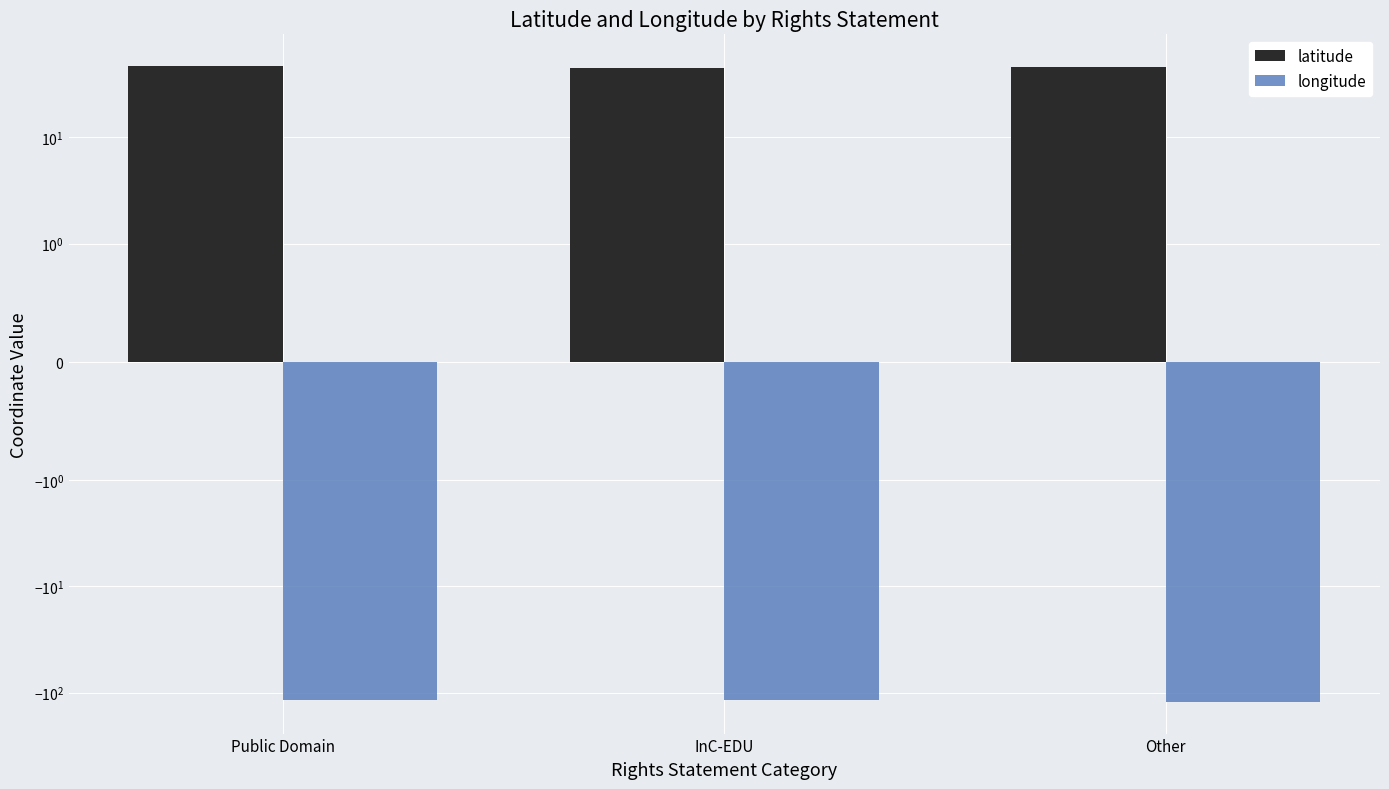

Where does the latitude series first go above 45?

Public Domain